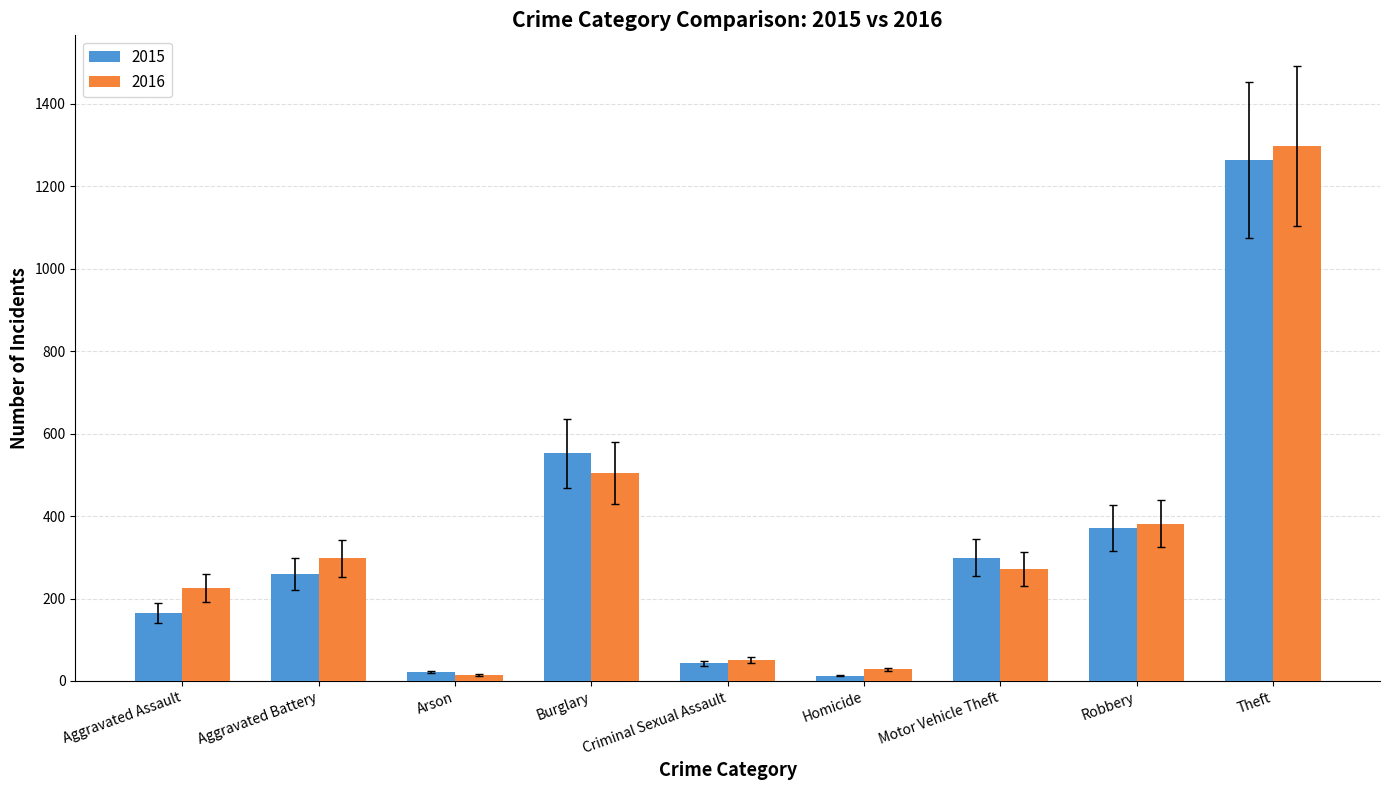

The value of 2016 at Aggravated Assault is 225. True or false?

True